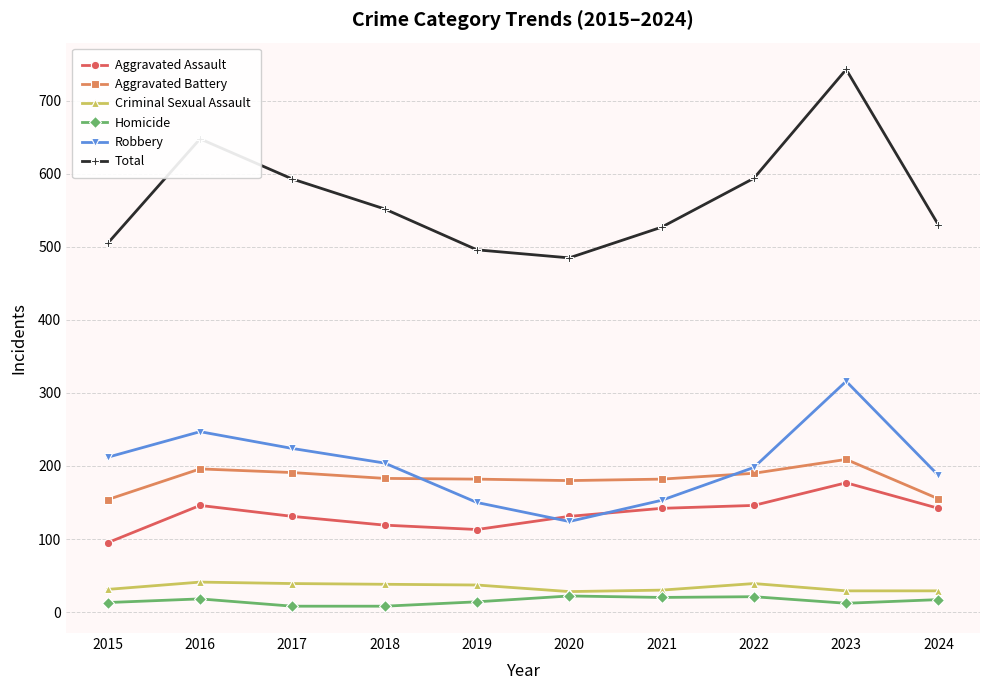

How many interior local peaks does the Robbery series have?

2